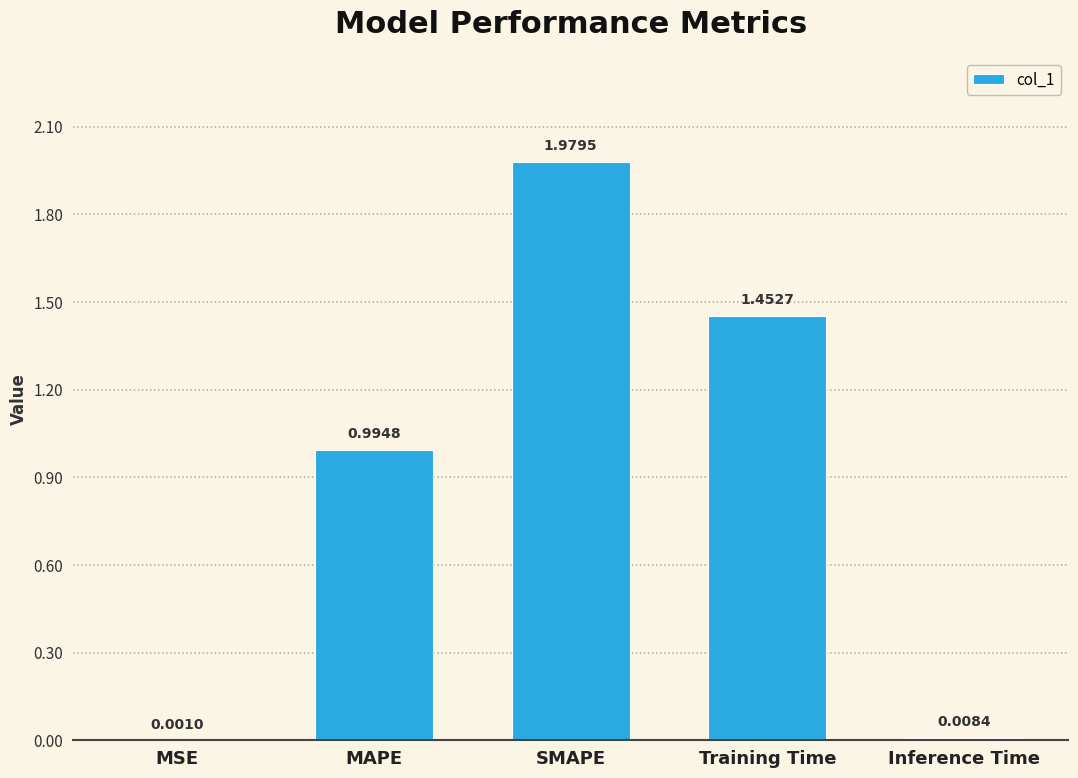

What is the change in value from SMAPE to Inference Time?

-2.0